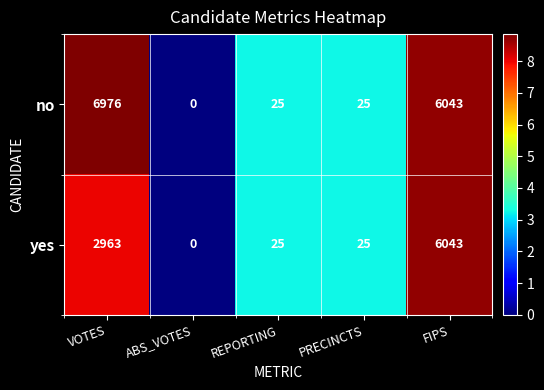

Is it true that no equals 25 at REPORTING?

True